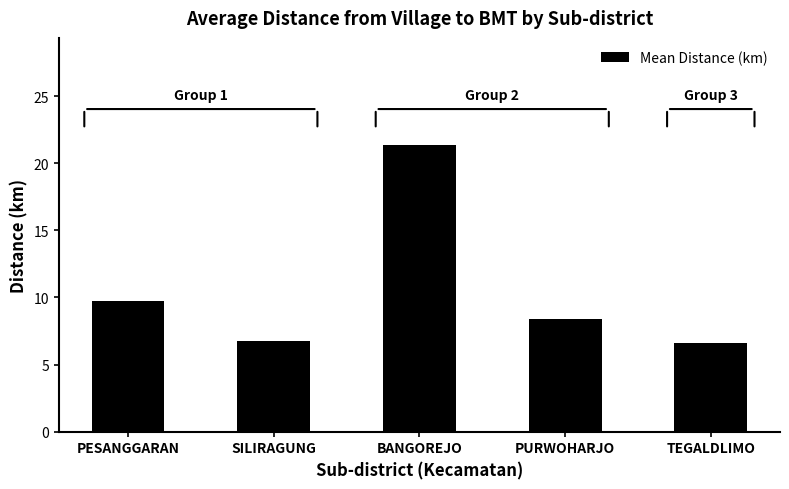

The value at TEGALDLIMO is 6.6. True or false?

True